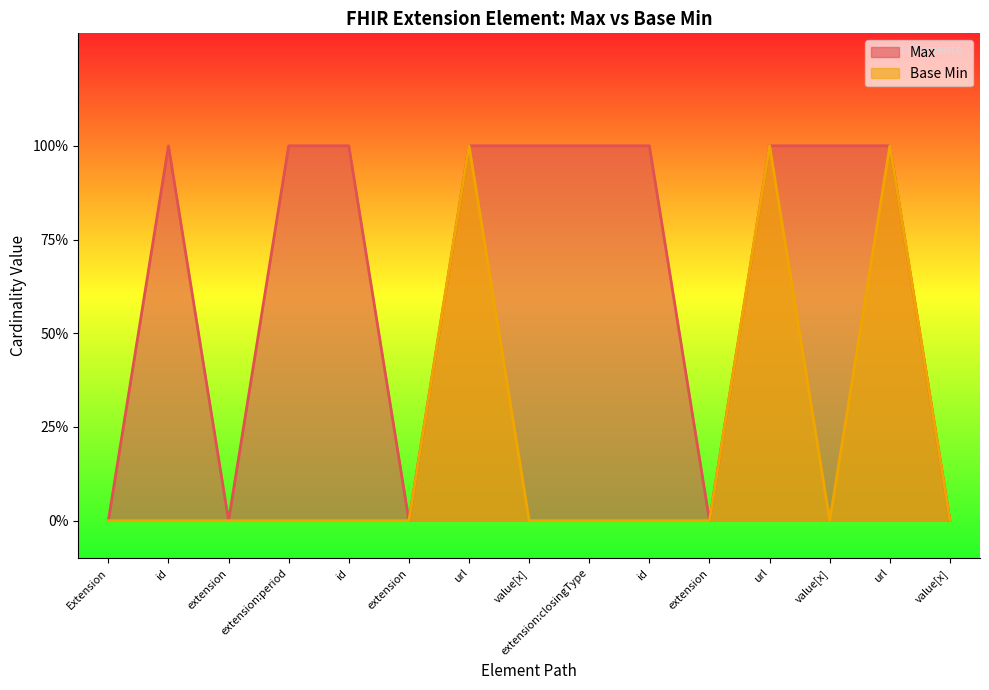

Rank the series by their maximum value, from lowest to highest.

Max, Base Min